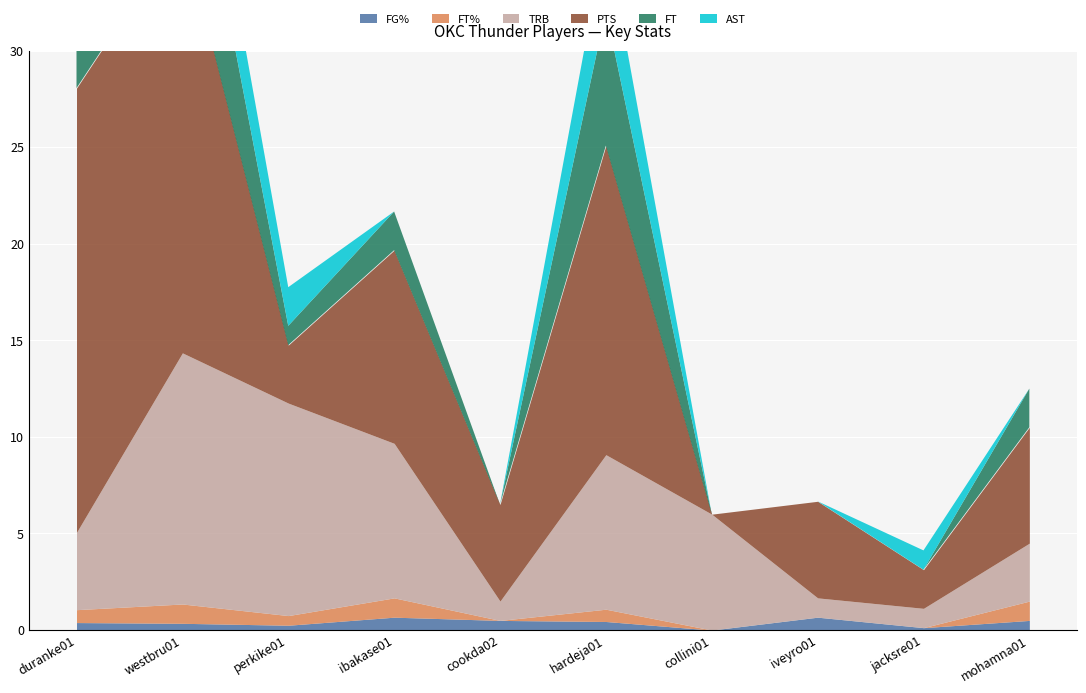

List the series in order of their peak value, highest first.

PTS, TRB, FT, AST, FT%, FG%